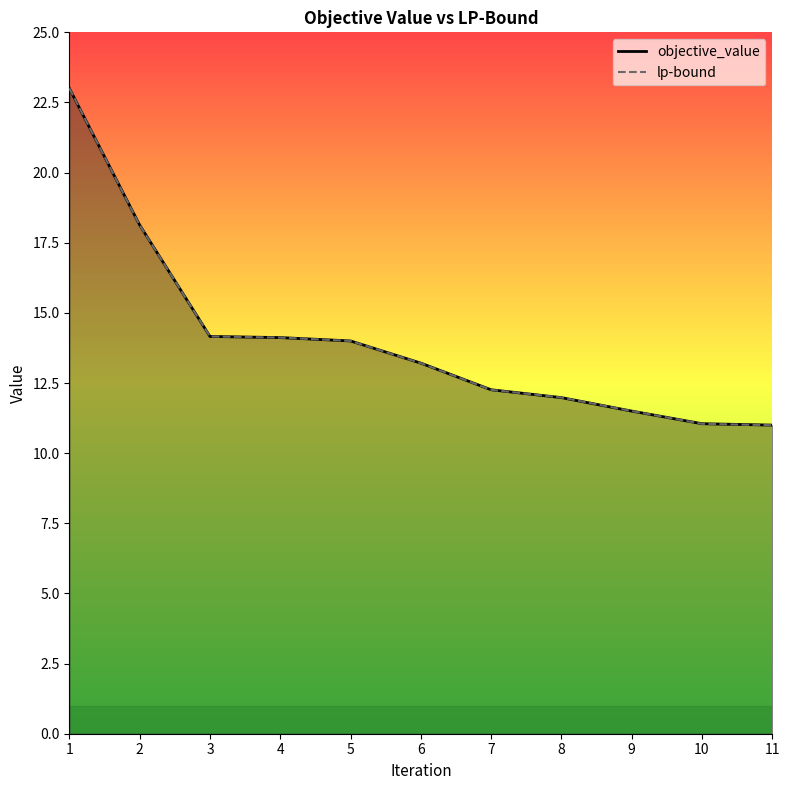

True or false: lp-bound and objective_value intersect in this chart.

True